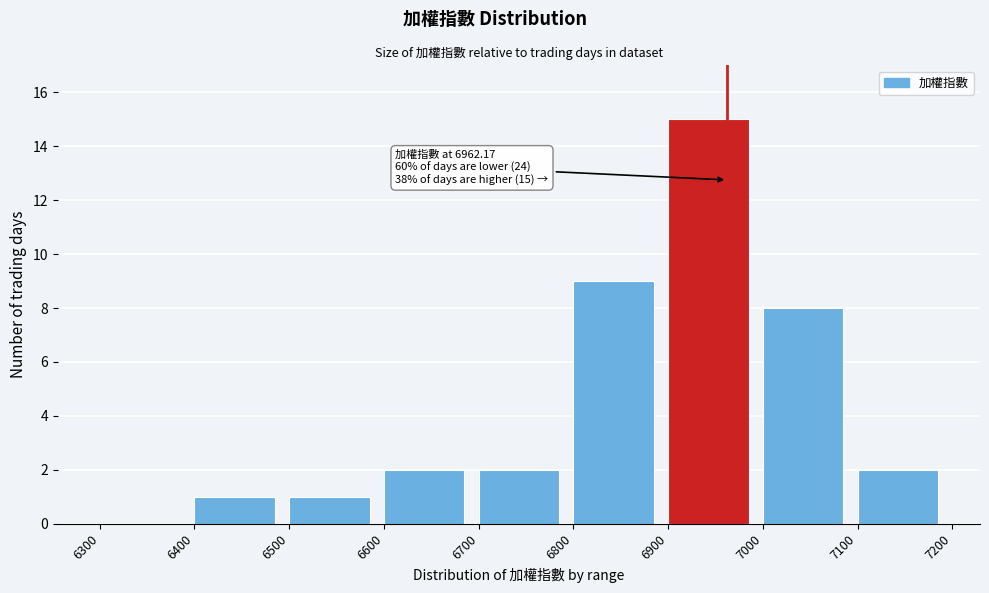

Over which range of the x-axis is the bar tallest?

6900 to 7000